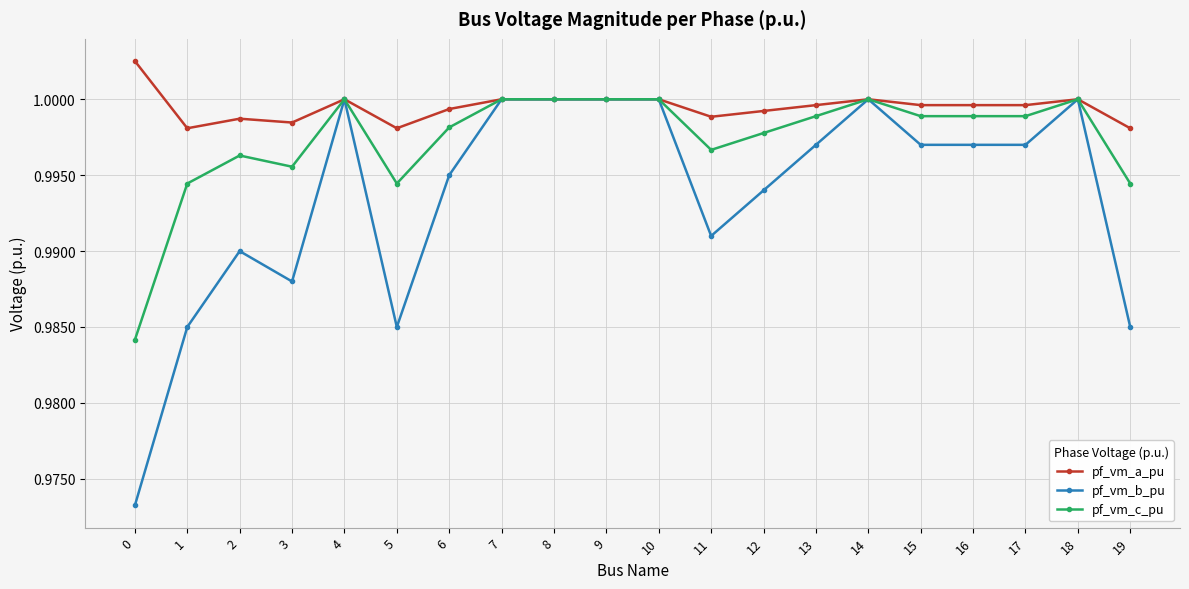

Is it true that pf_vm_c_pu equals 0.5 at 7?

False